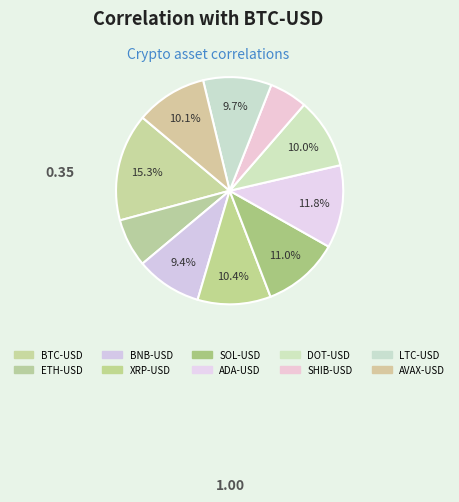

Combined, do ETH-USD and LTC-USD account for over 50%?

No